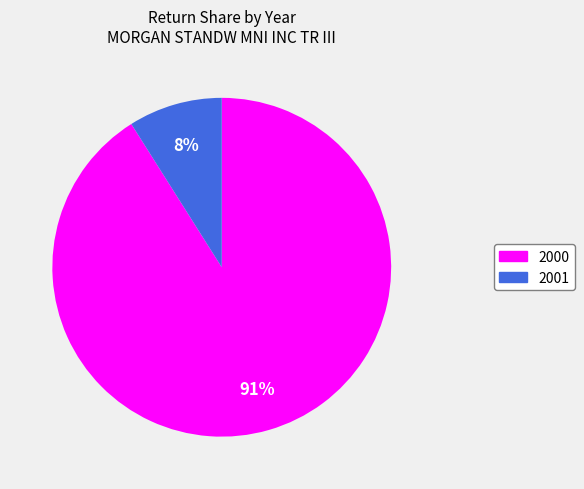

What is the largest slice in the pie chart?

2000